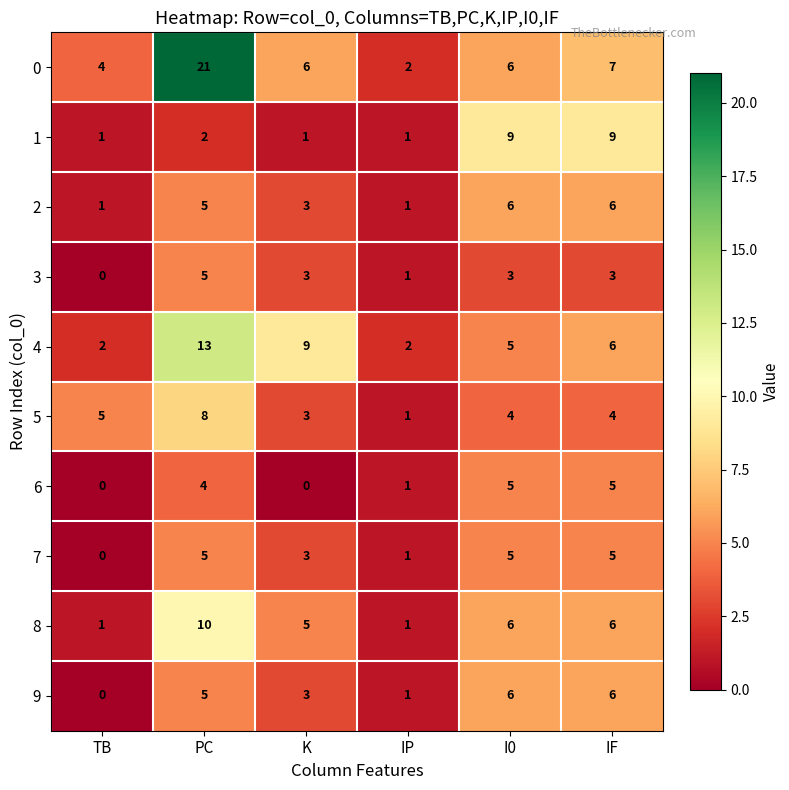

At which label does 5 first exceed 4?

TB